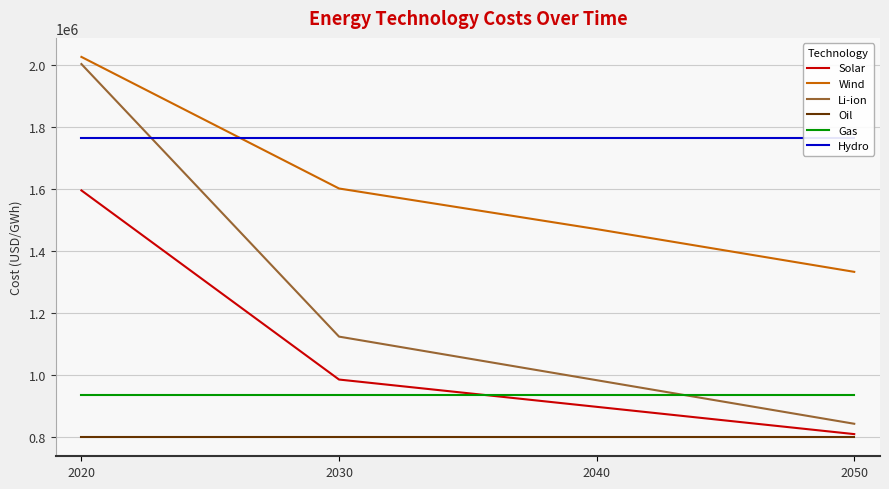

What is the total value across all series at 2040?

6852189.3